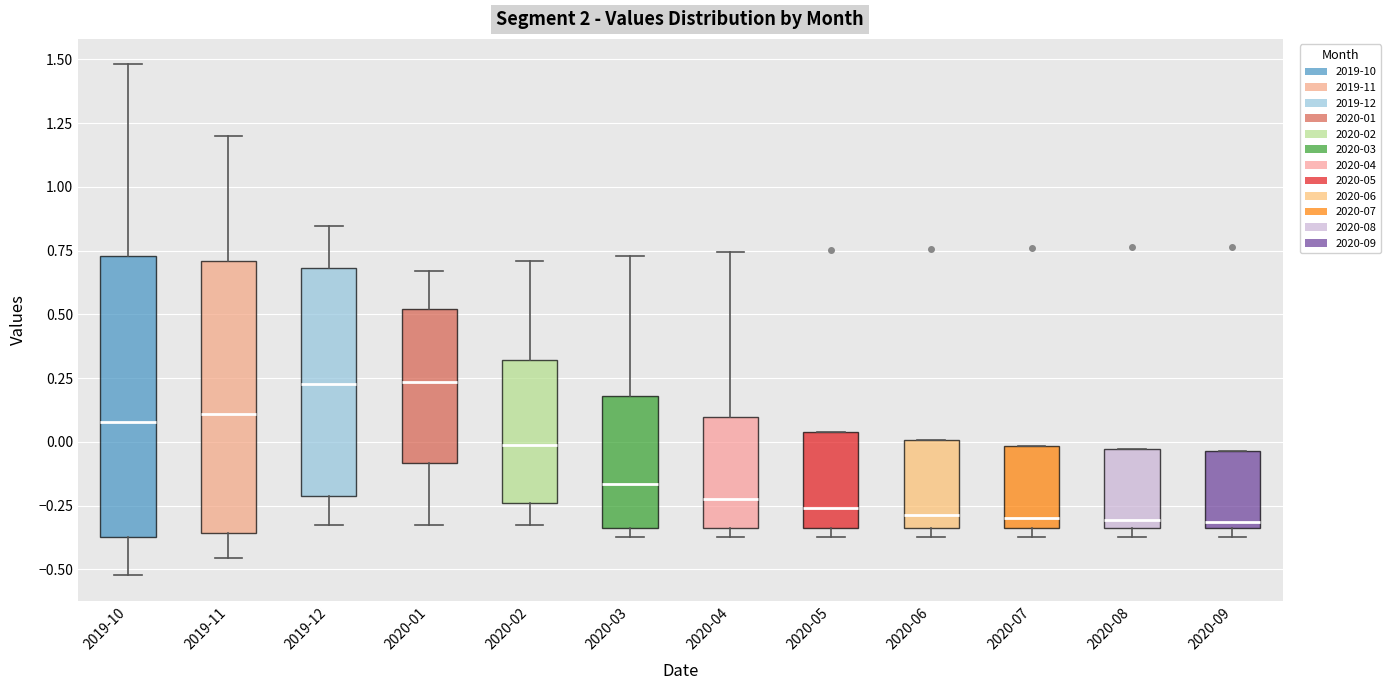

Reading left to right, read every box against the y-axis: the position of its median line, the range the box covers, and the ends of its whiskers. The values are not printed on the chart, so give them approximately, as read against the axis.

2019-10: median 0.10, box -0.35 to 0.75, whiskers -0.50 to 1.50
2019-11: median 0.10, box -0.35 to 0.70, whiskers -0.45 to 1.20
2019-12: median 0.25, box -0.20 to 0.70, whiskers -0.30 to 0.85
2020-01: median 0.25, box -0.10 to 0.50, whiskers -0.30 to 0.65
2020-02: median 0.00, box -0.25 to 0.30, whiskers -0.30 to 0.70
2020-03: median -0.15, box -0.35 to 0.20, whiskers -0.35 (just below the box's lower edge) to 0.75
2020-04: median -0.20, box -0.35 to 0.10, whiskers -0.35 (just below the box's lower edge) to 0.75
2020-05: median -0.25, box -0.35 to 0.05, whiskers -0.35 (just below the box's lower edge) to 0.05
2020-06: median -0.30, box -0.35 to 0.00, whiskers -0.35 (just below the box's lower edge) to 0.00
2020-07: median -0.30, box -0.35 to 0.00, whiskers -0.35 (just below the box's lower edge) to 0.00
2020-08: median -0.30, box -0.35 to -0.05, whiskers -0.35 (just below the box's lower edge) to -0.05
2020-09: median -0.30, box -0.35 to -0.05, whiskers -0.35 (just below the box's lower edge) to -0.05